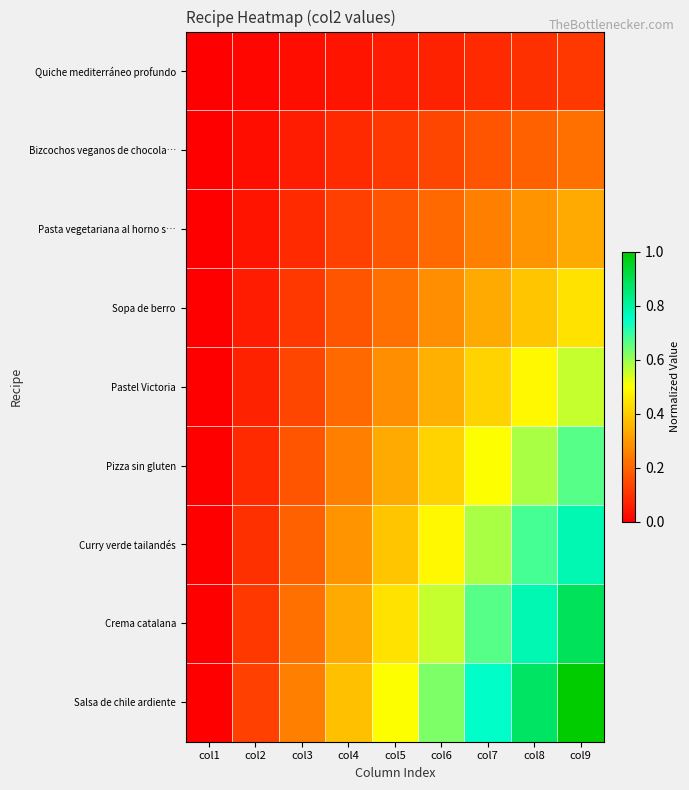

Which series has the widest spread of values?

Salsa de chile ardiente